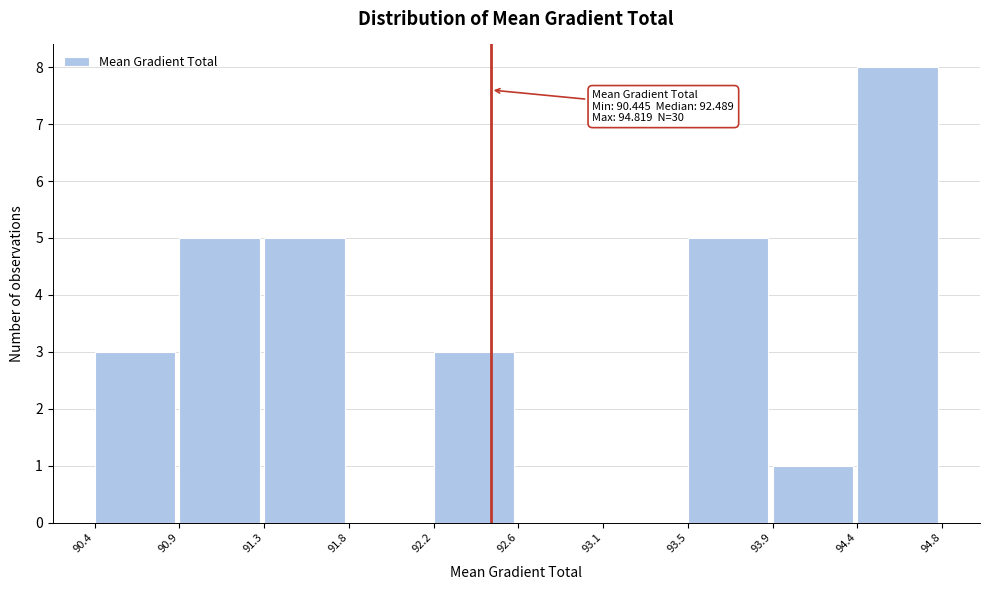

Which range on the x-axis has the tallest bar?

94.4 to 94.8